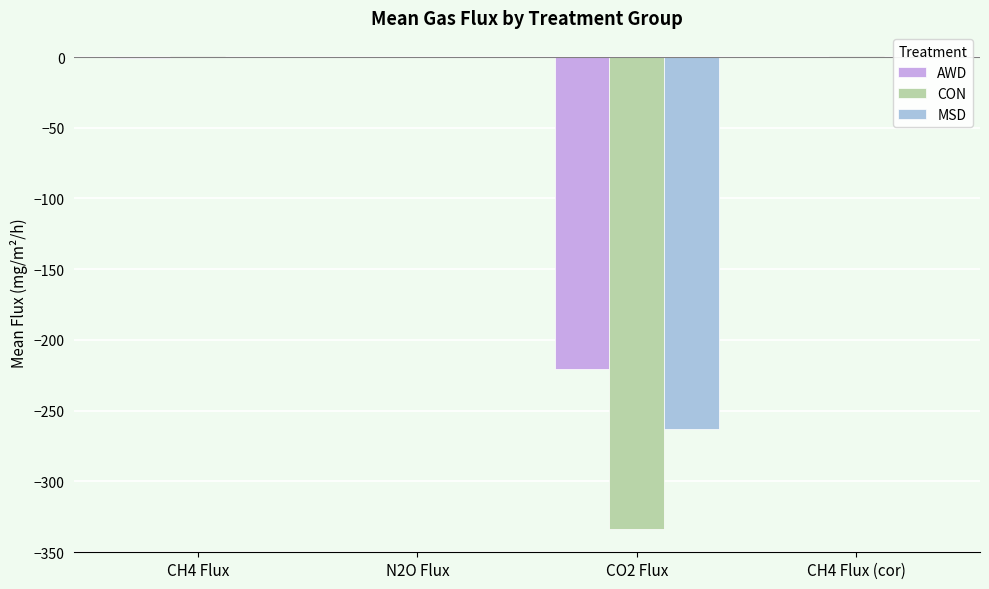

What is the sum of all CON values?

-332.2